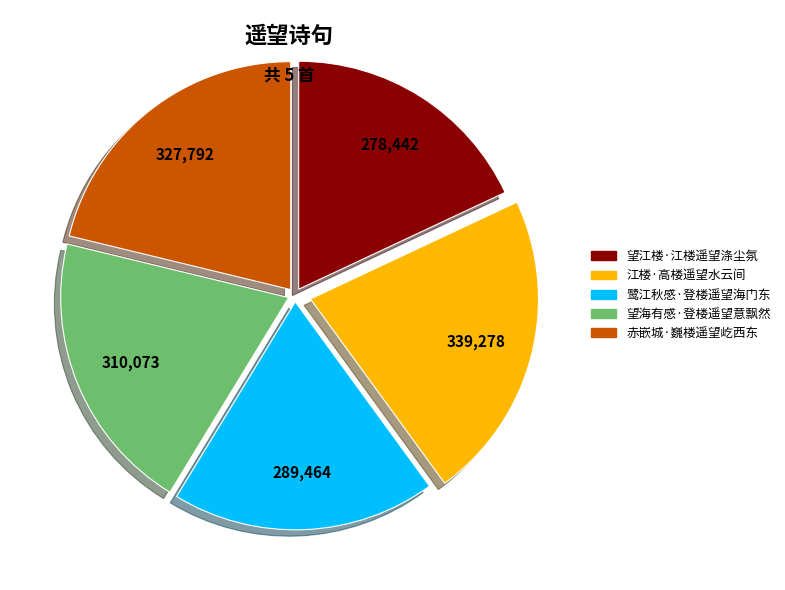

Count the number of slices in the pie.

5